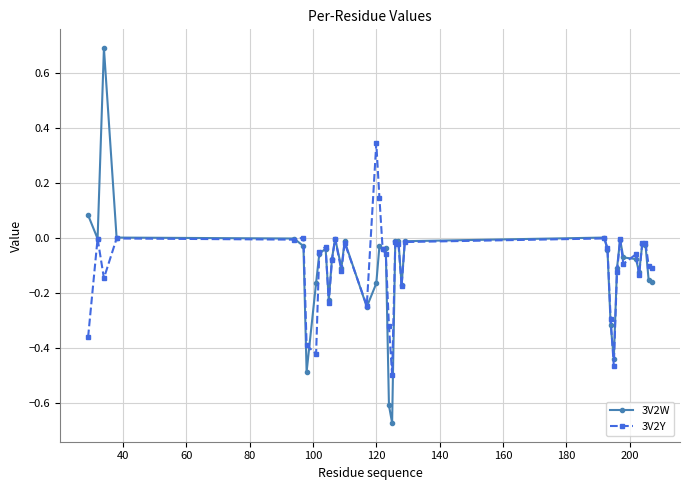

What is the maximum value shown in the chart?

0.7